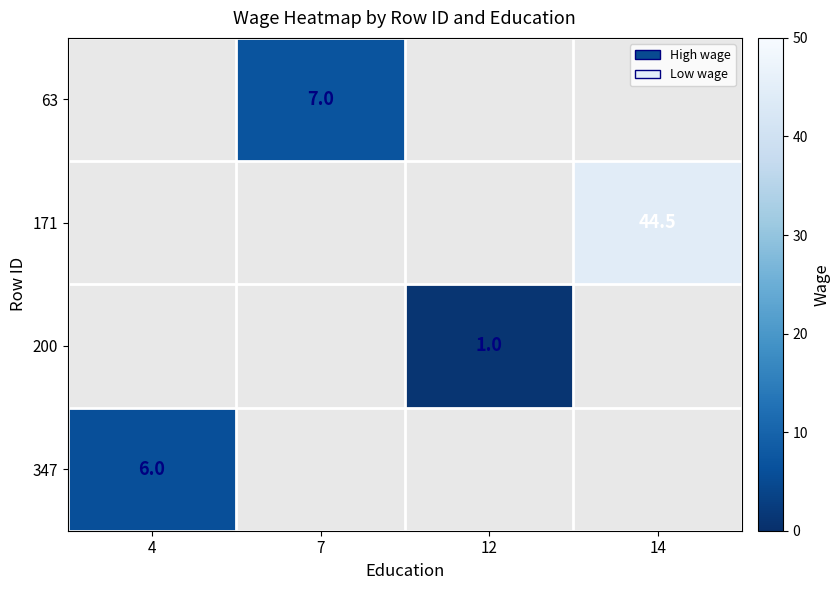

The 171 series shows 44.5 at 14. True or false?

True